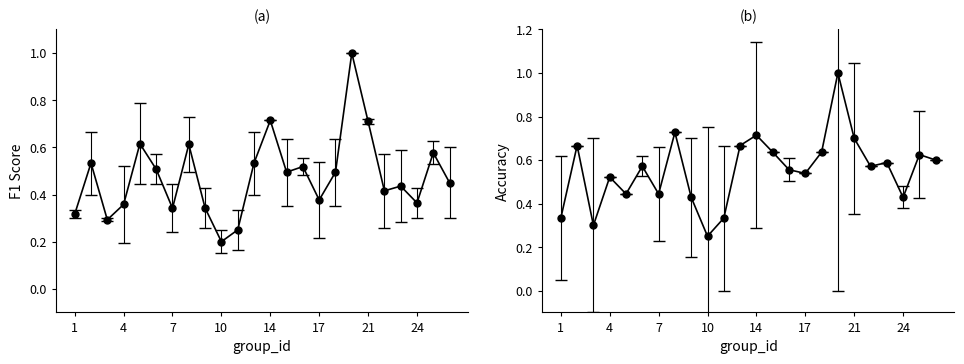

Between 1 and 22, which series saw the biggest shift?

accuracy